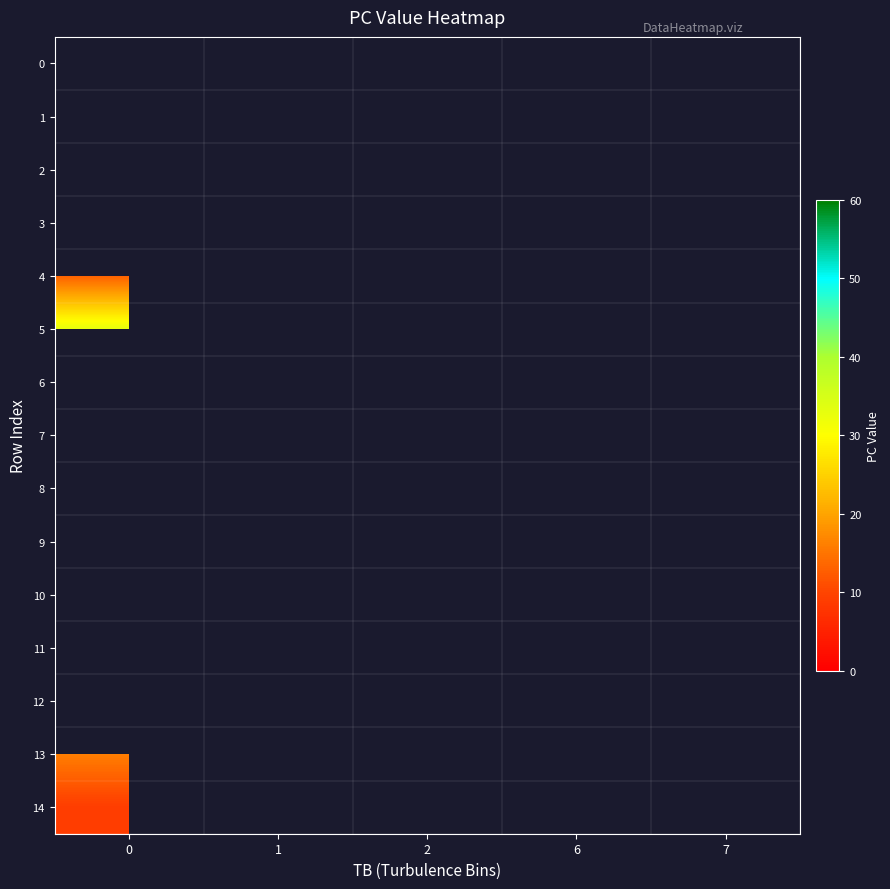

Which series has the widest spread of values?

4